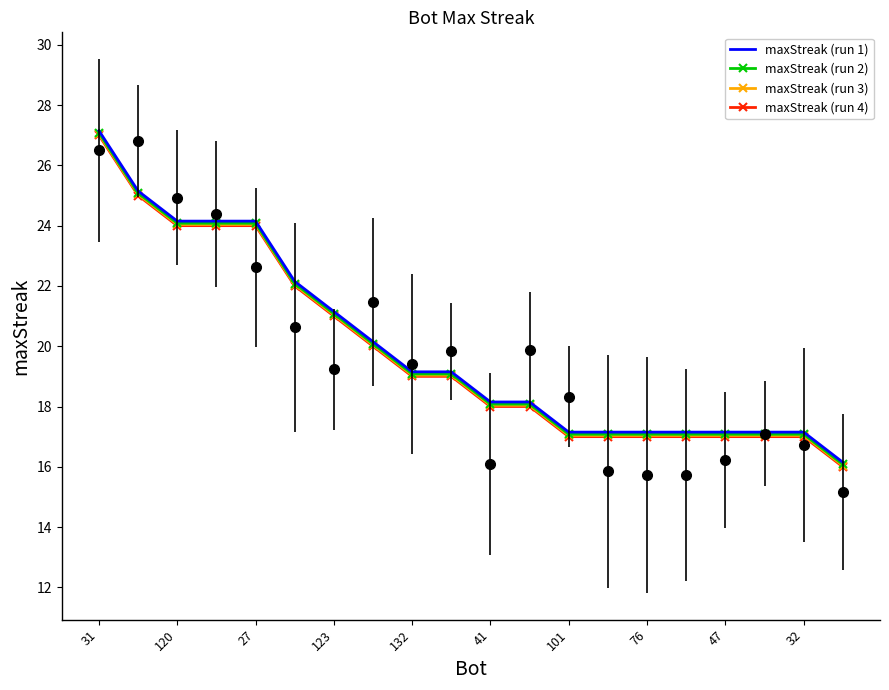

How many lines are shown in the chart?

4